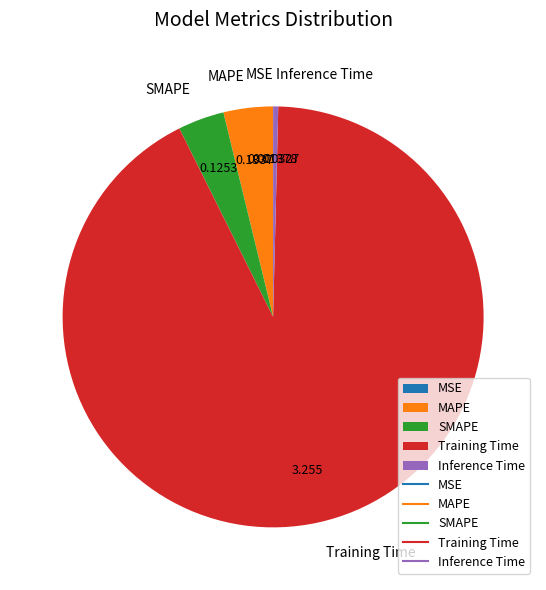

Do Inference Time and MAPE together represent more than half of the pie?

No